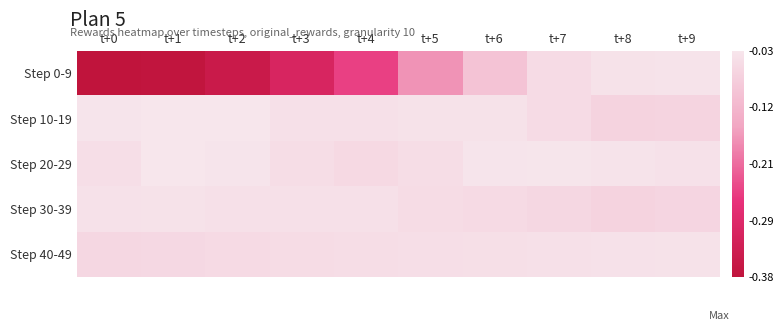

Rank the series by their maximum value, from highest to lowest.

Step 10-19, Step 20-29, Step 0-9, Step 40-49, Step 30-39